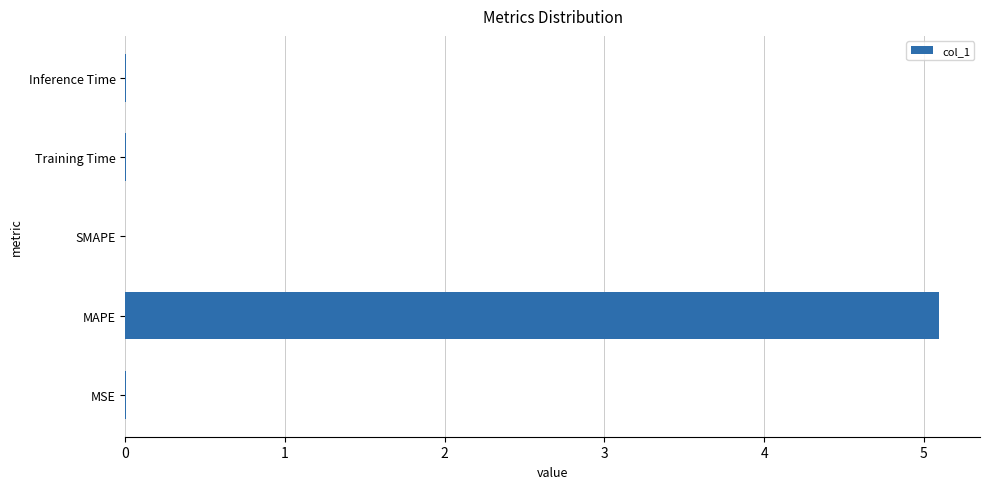

What is the sum of the values at SMAPE and MAPE?

5.1